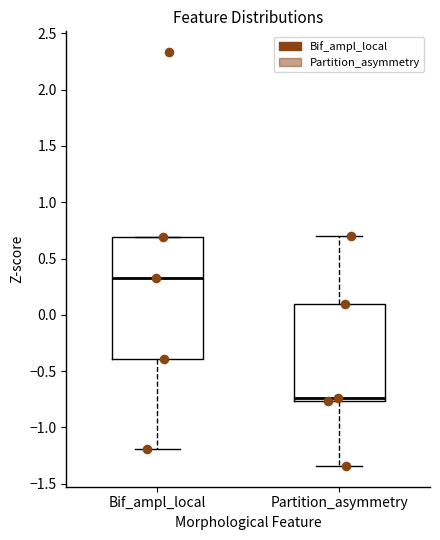

Where does the upper whisker of the box for Partition_asymmetry end on the y-axis? The values are not printed on the chart, so give them approximately, as read against the axis.

0.70